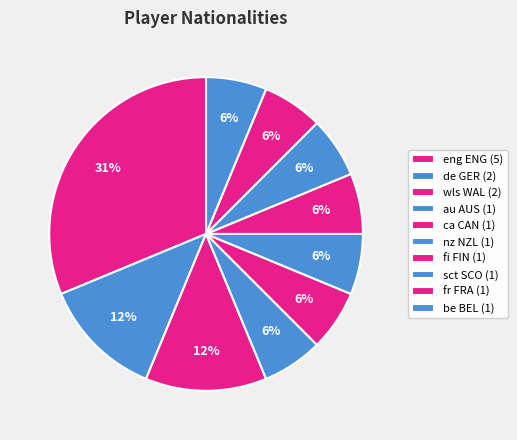

Count the number of slices in the pie.

10